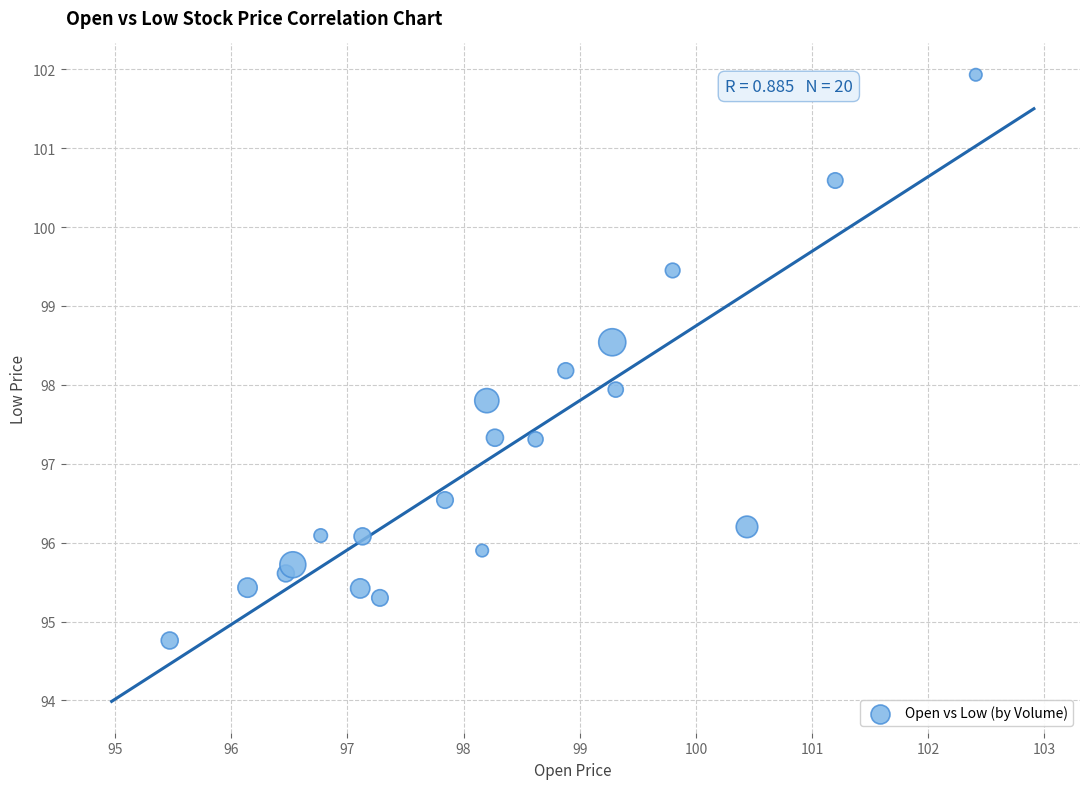

What is the range of Y values (max minus min)?

7.2